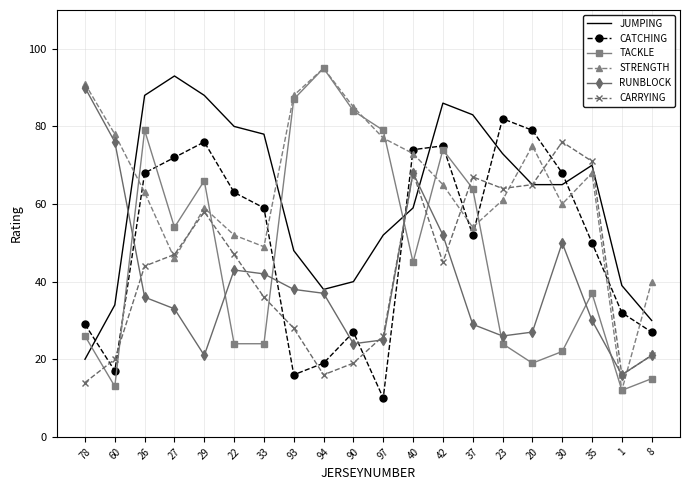

How many interior local valleys does the STRENGTH series have?

5